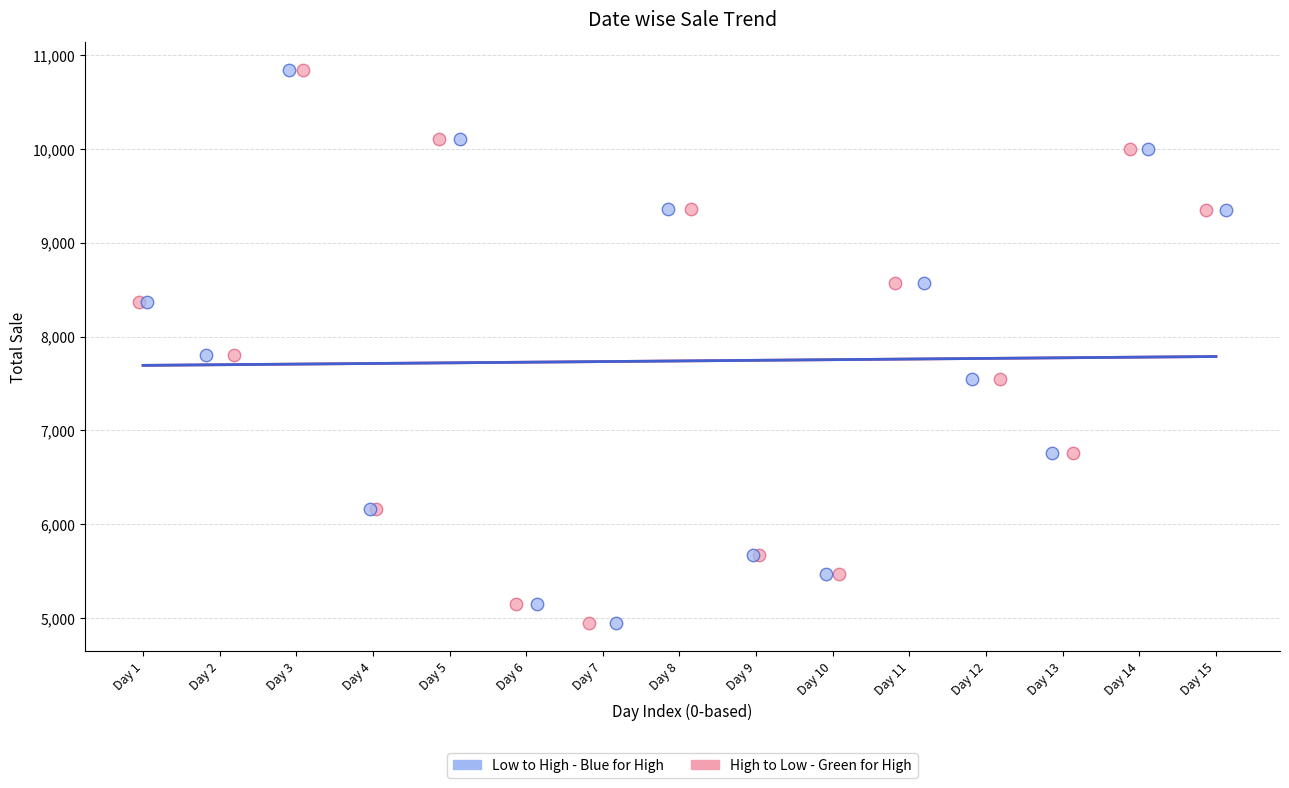

What are all the series names shown in the legend?

Low to High - Blue for High, High to Low - Green for High